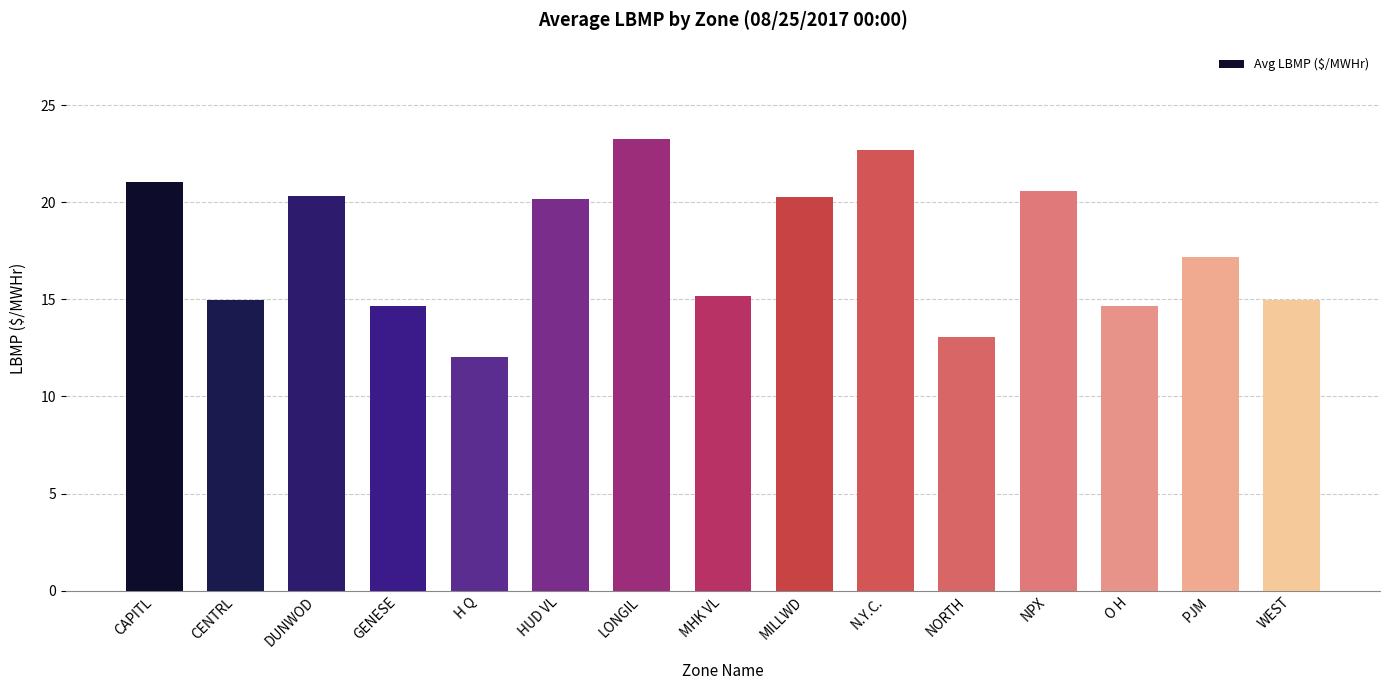

Reading left to right, list all the values displayed in this chart.

21.1	15.0	20.3	14.7	12.1	20.2	23.2	15.2	20.3	22.7	13.0	20.6	14.7	17.2	15.0